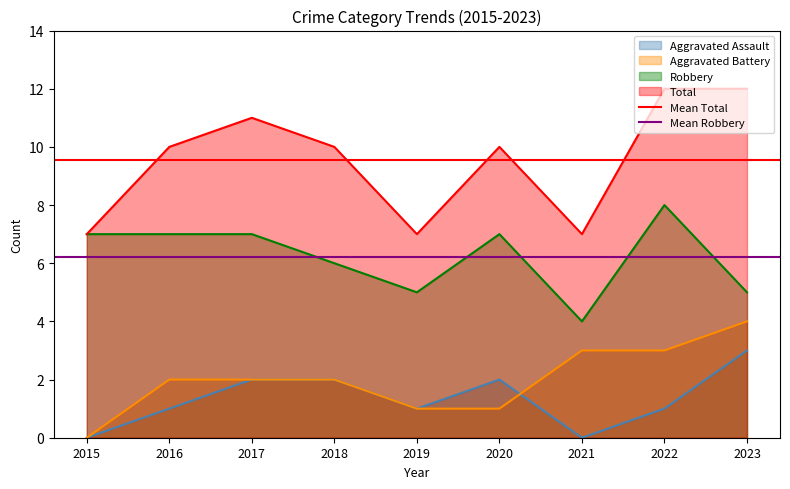

Is it true that Mean Total equals 3.1 at 2015?

False